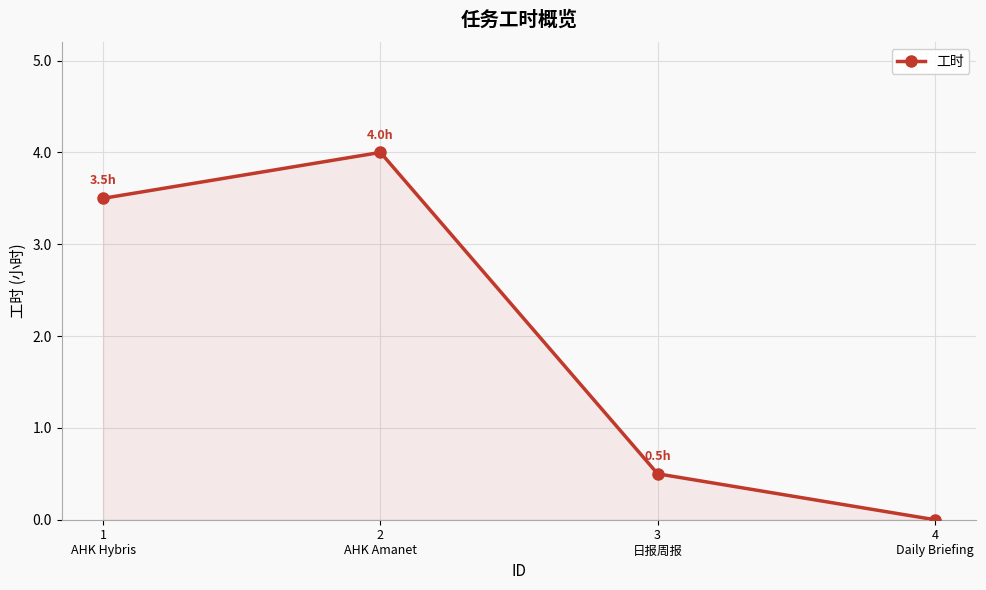

True or false: there are more than 1 points higher than both neighbors.

False